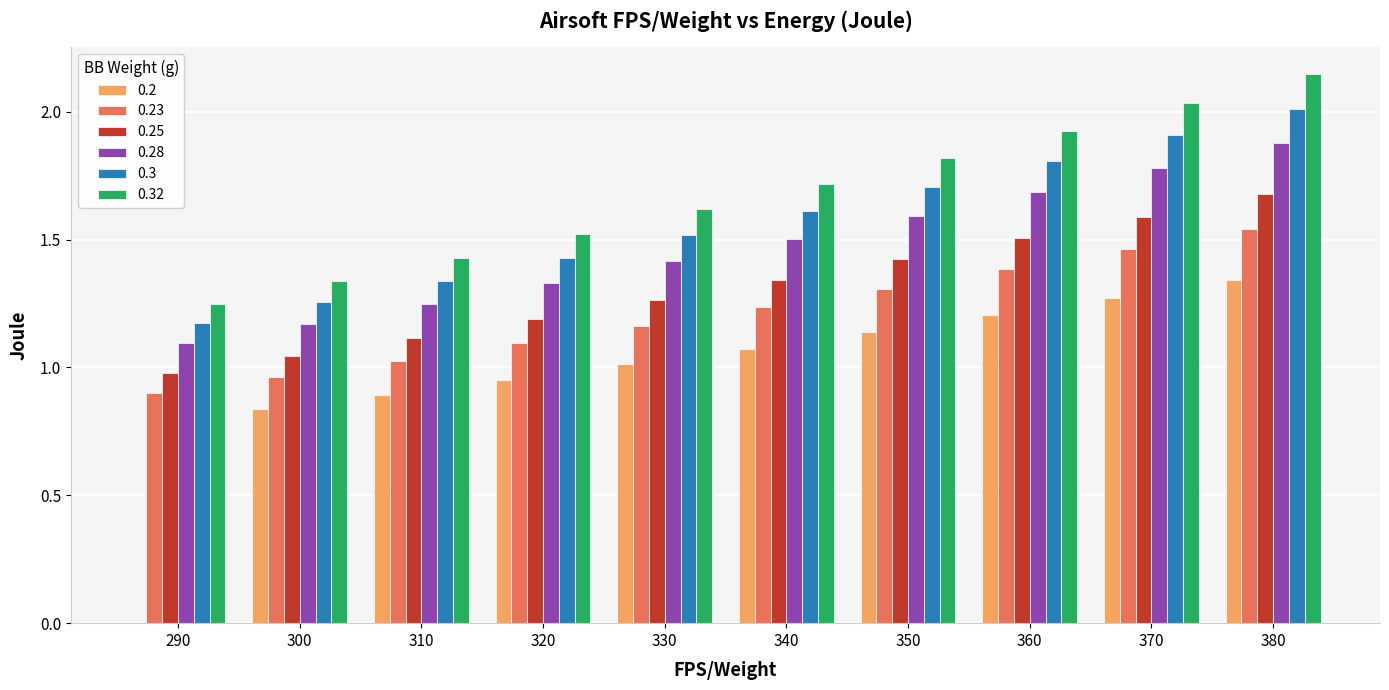

Which series has the largest range (max minus min)?

0.2